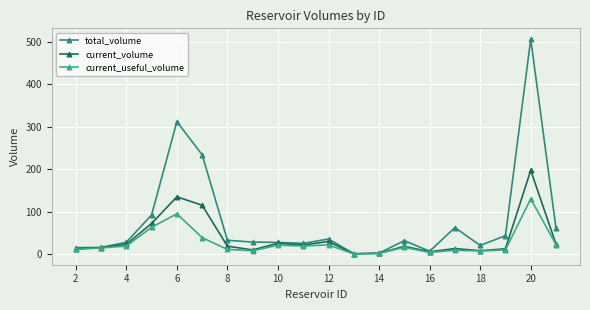

True or false: total_volume and current_useful_volume intersect in this chart.

False